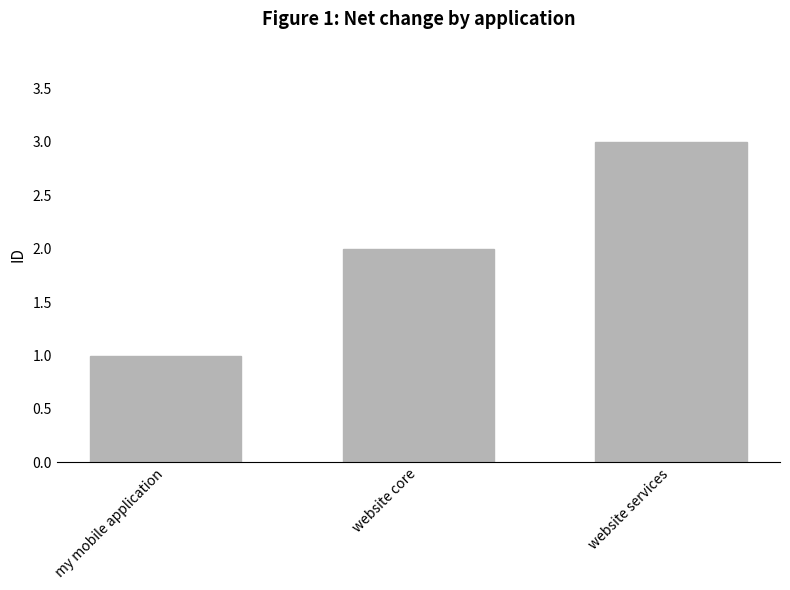

Are the bars grouped side by side (vs. stacked)?

No